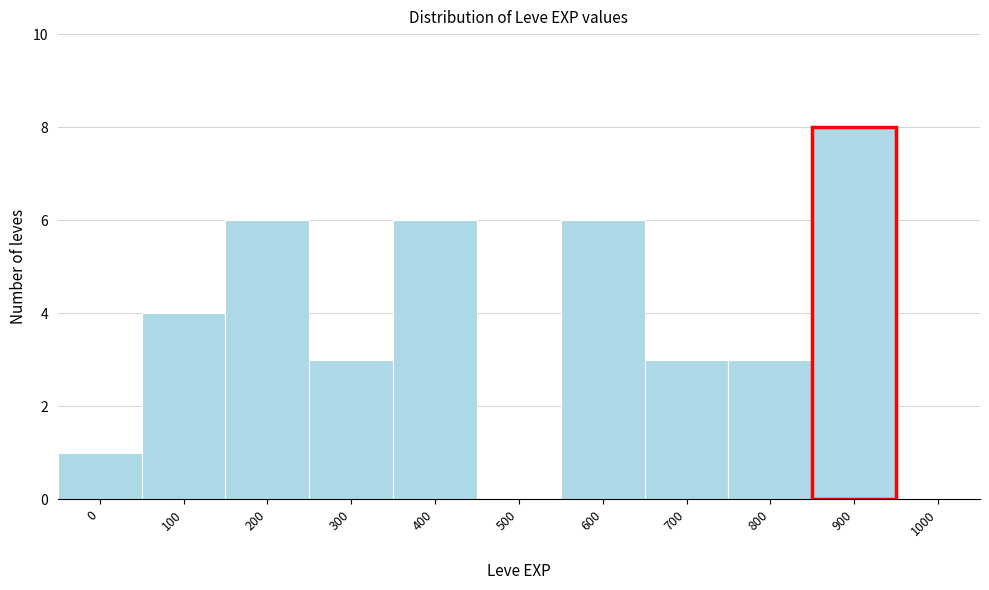

Reading left to right, what are all the values shown in this chart?

0=1	100=4	200=6	300=3	400=6	500=0	600=6	700=3	800=3	900=8	1000=0